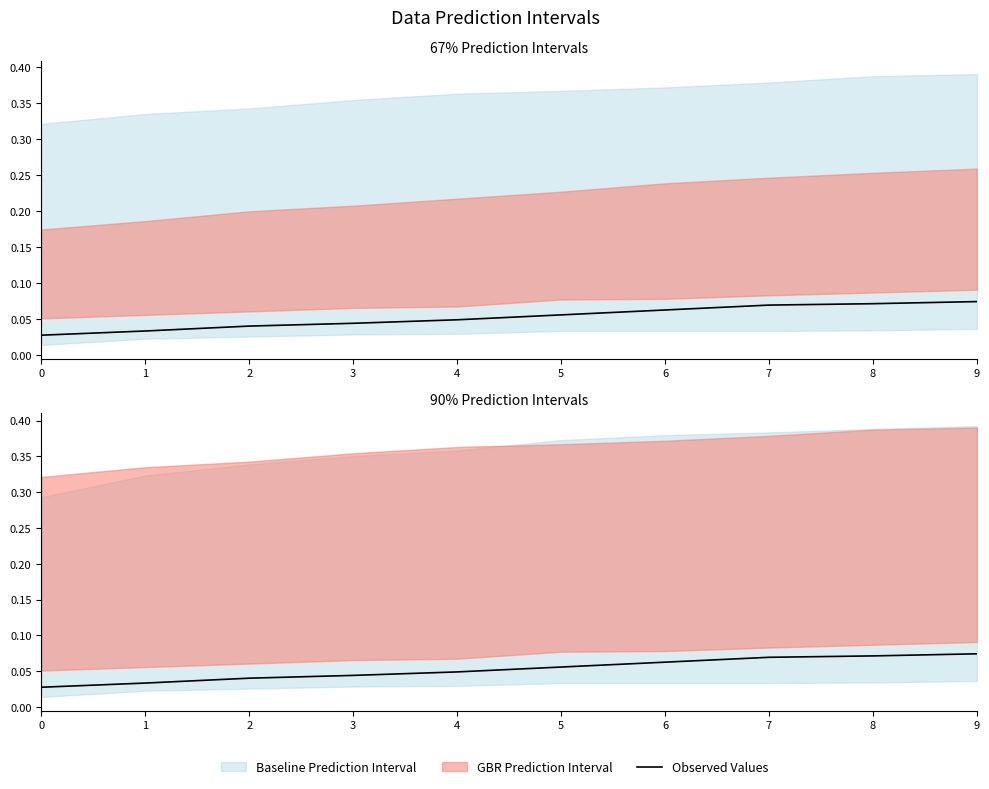

List the labels in order of value, smallest first.

0, 1, 2, 3, 4, 5, 6, 7, 8, 9